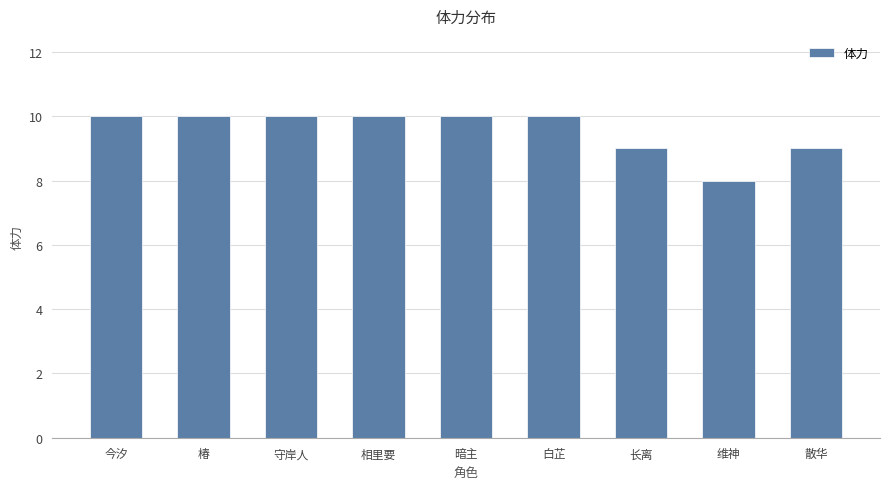

True or false: the data shows 8 at 维神.

True